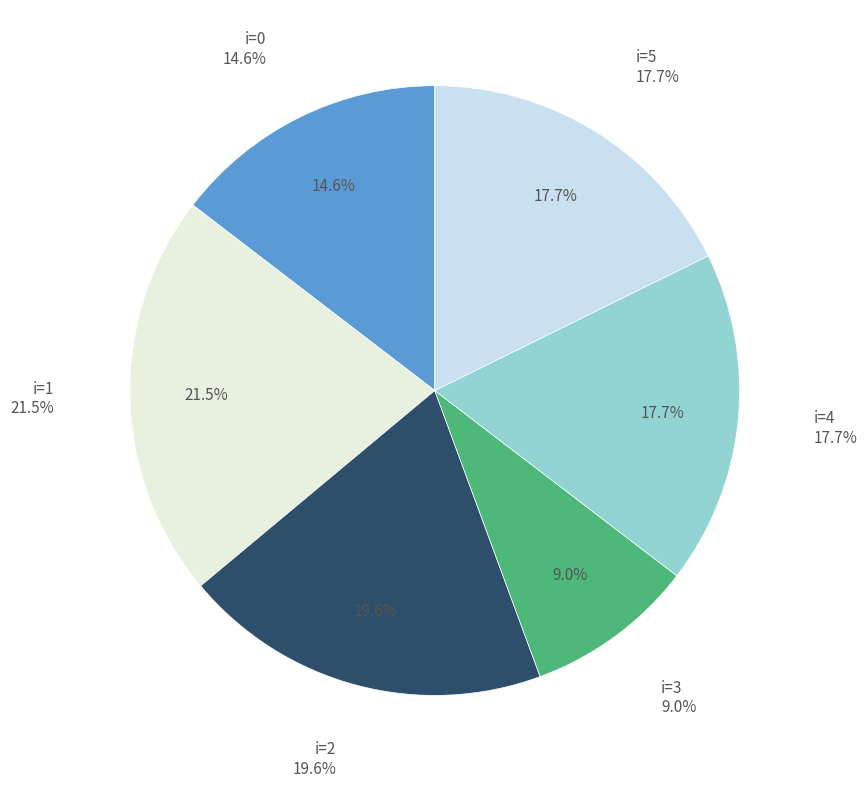

Count the number of slices in the pie.

6